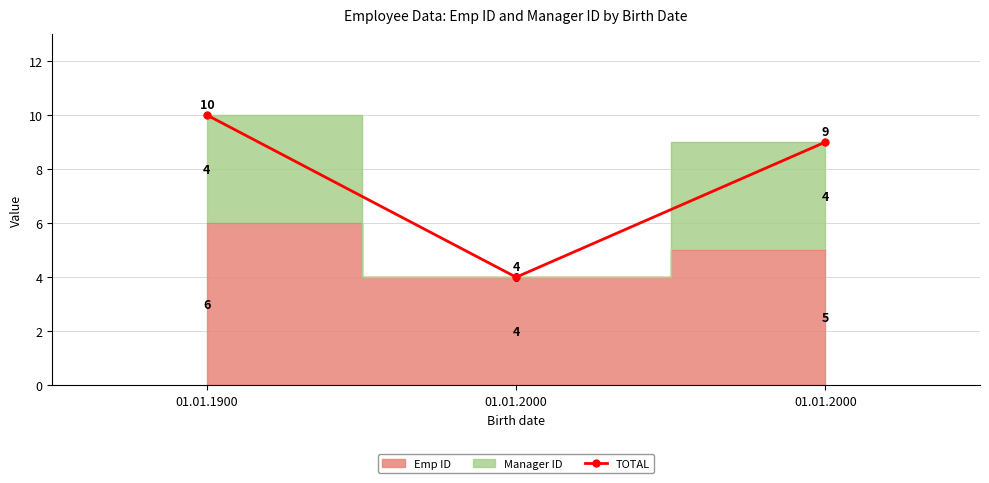

Reading left to right, what are all the values shown in this chart?

01.01.1900=10	01.01.2000=4	01.01.2000=9